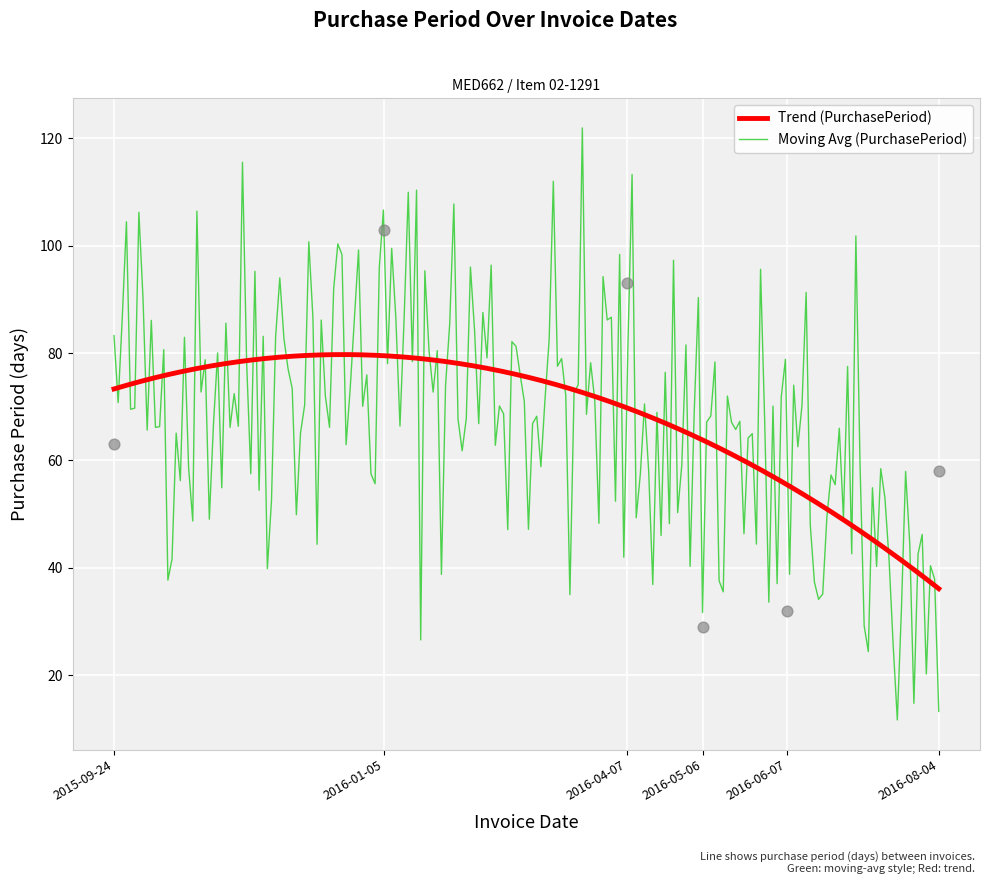

Between 2016-01-05 and 2016-05-06, which is larger?

2016-01-05